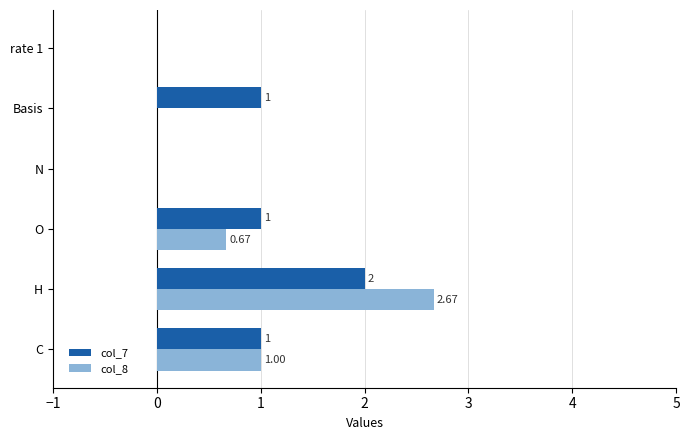

Is the value of col_8 at H greater than the value of col_7 at rate 1?

Yes